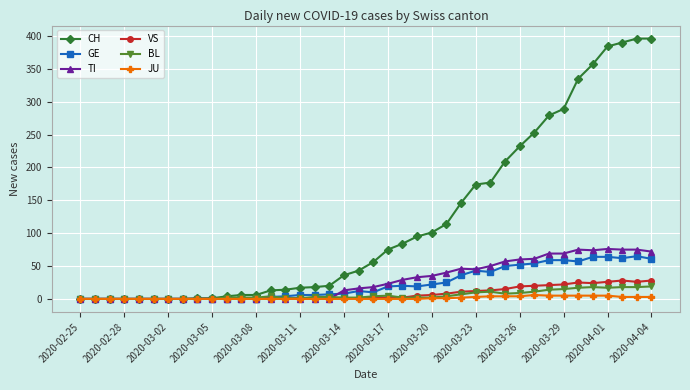

Count the number of data series in this chart.

6